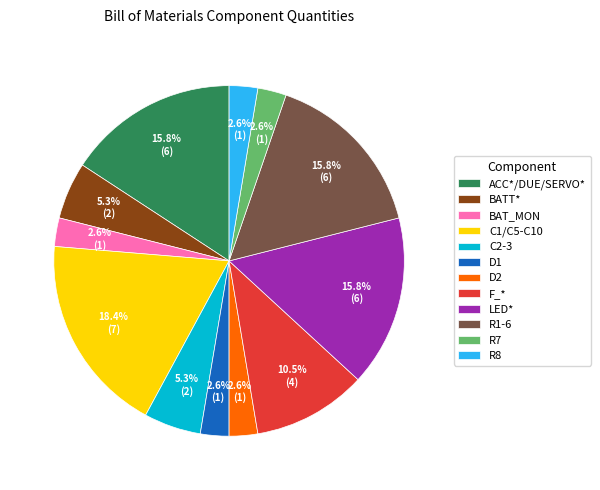

Does D2 represent more than half of the total?

No